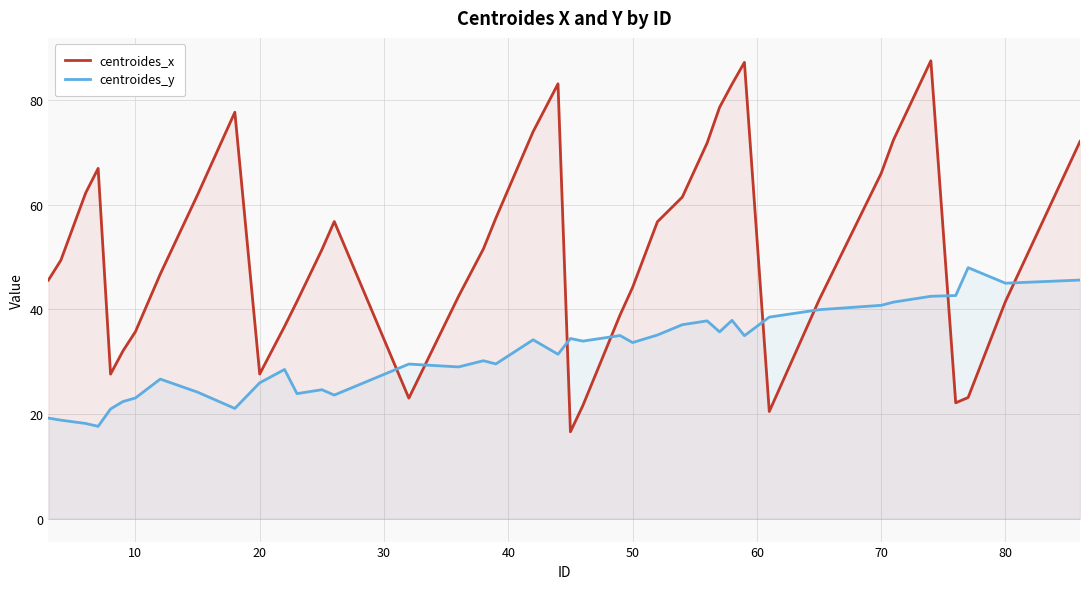

What is the sum of all centroides_y values?

1262.7